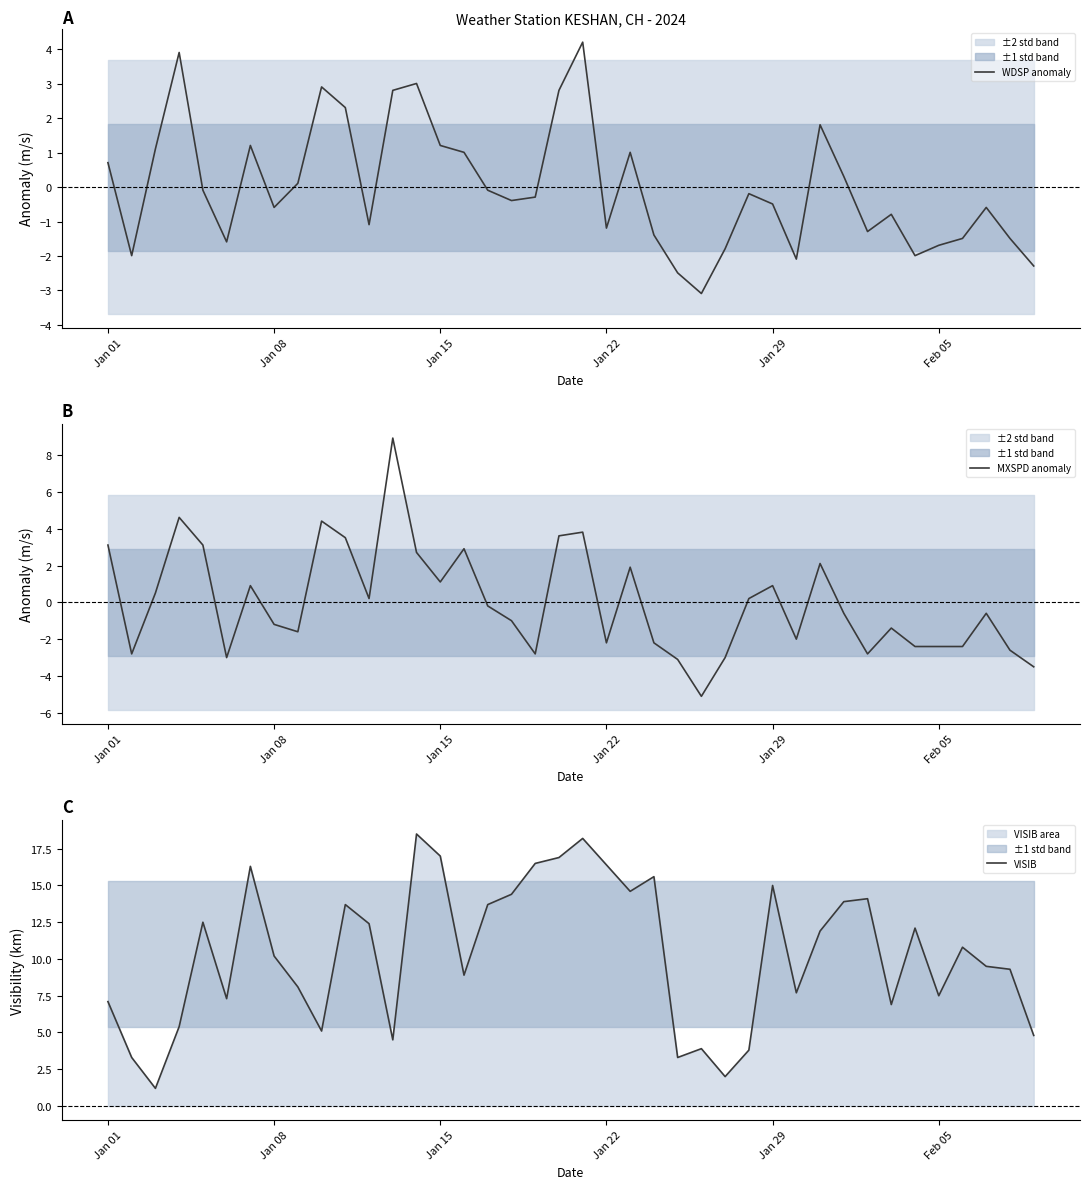

The value of WDSP anomaly at Jan 22 is -0.3. True or false?

False